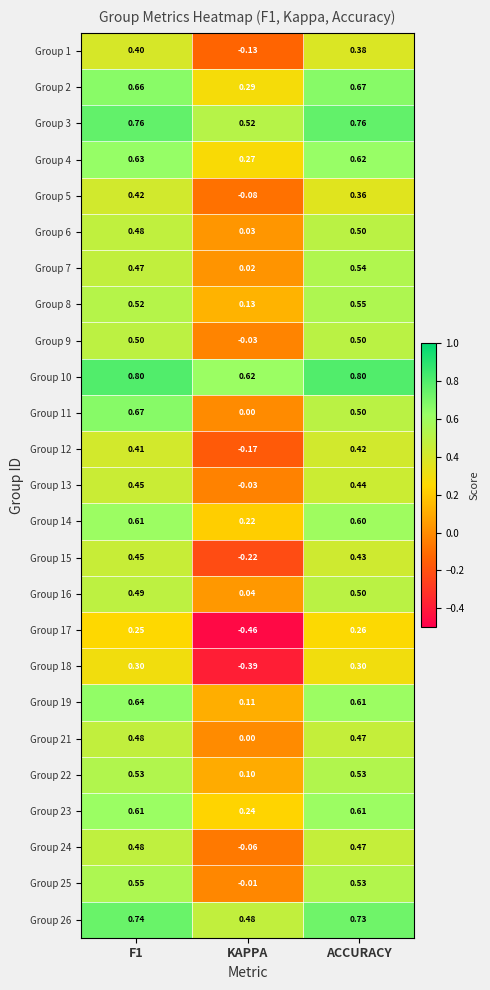

At which label does Group 7 reach its minimum?

KAPPA